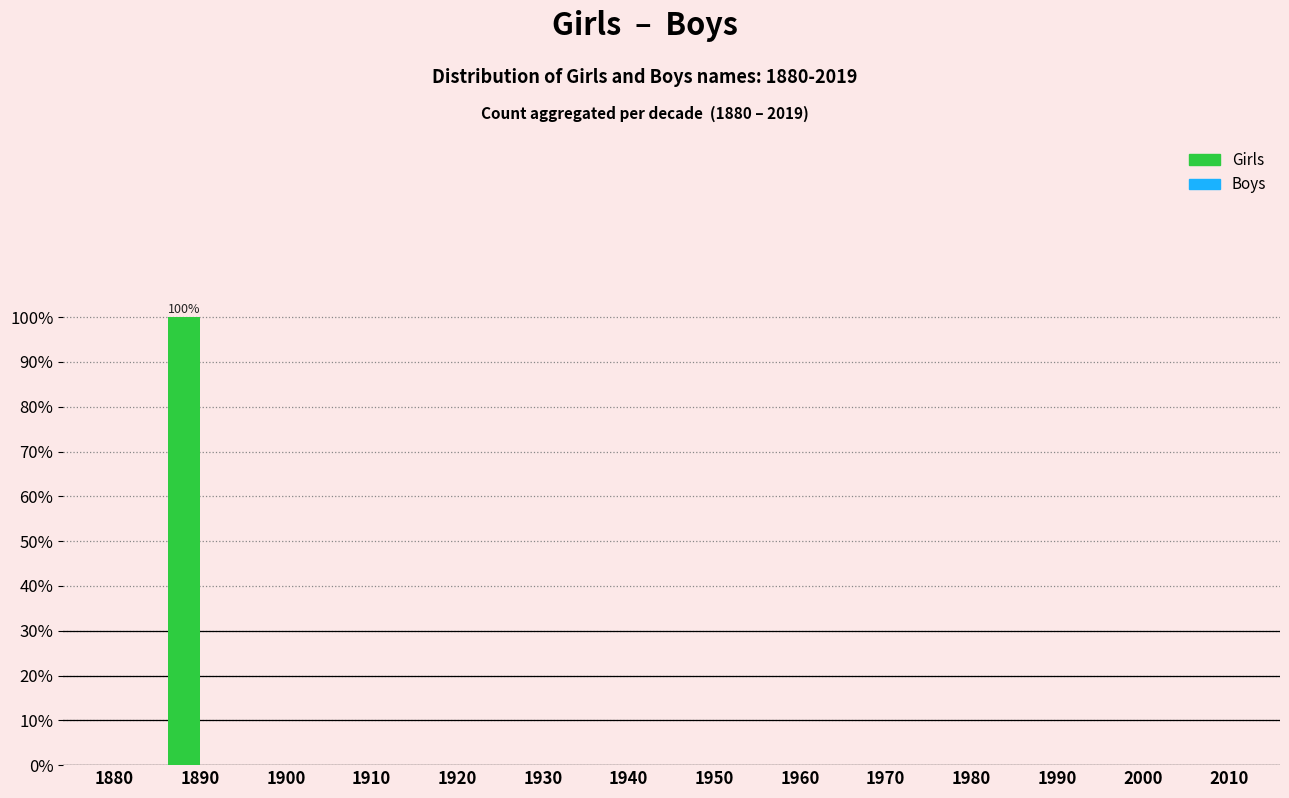

Reading right to left, transcribe all the data shown in this chart.

2010=0	2000=0	1990=0	1980=0	1970=0	1960=0	1950=0	1940=0	1930=0	1920=0	1910=0	1900=0	1890=100	1880=0